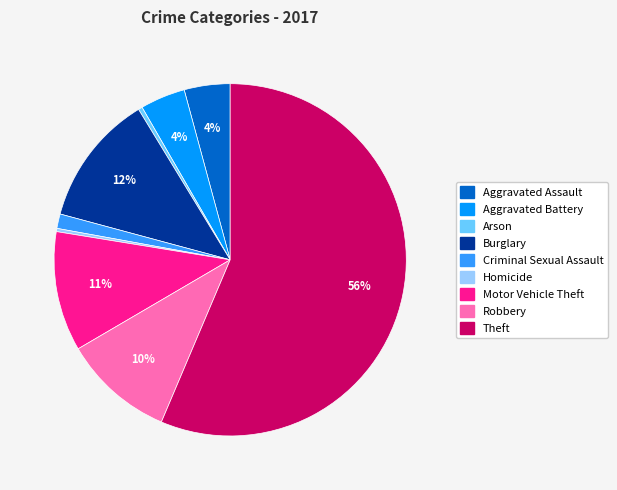

What is the majority slice?

Theft